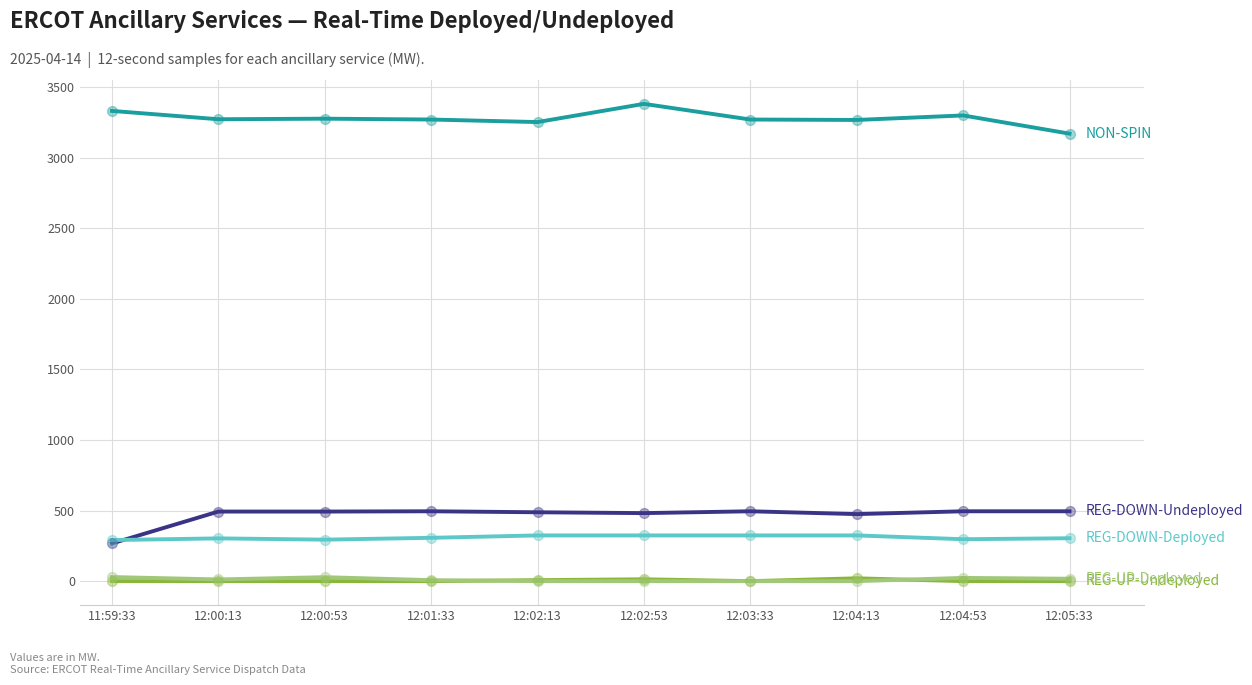

What is the total value across all series at 12:02:13?

4072